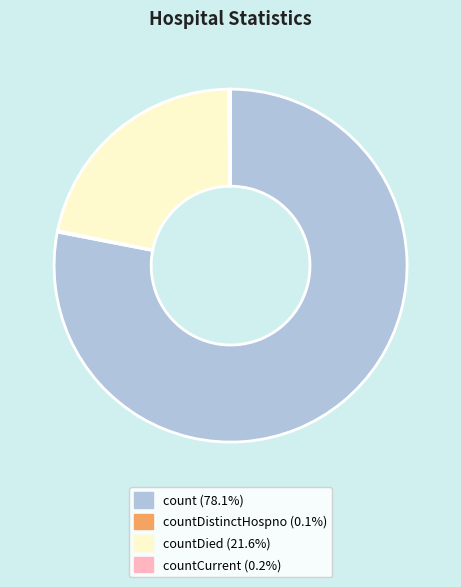

Does any single category account for the majority?

Yes